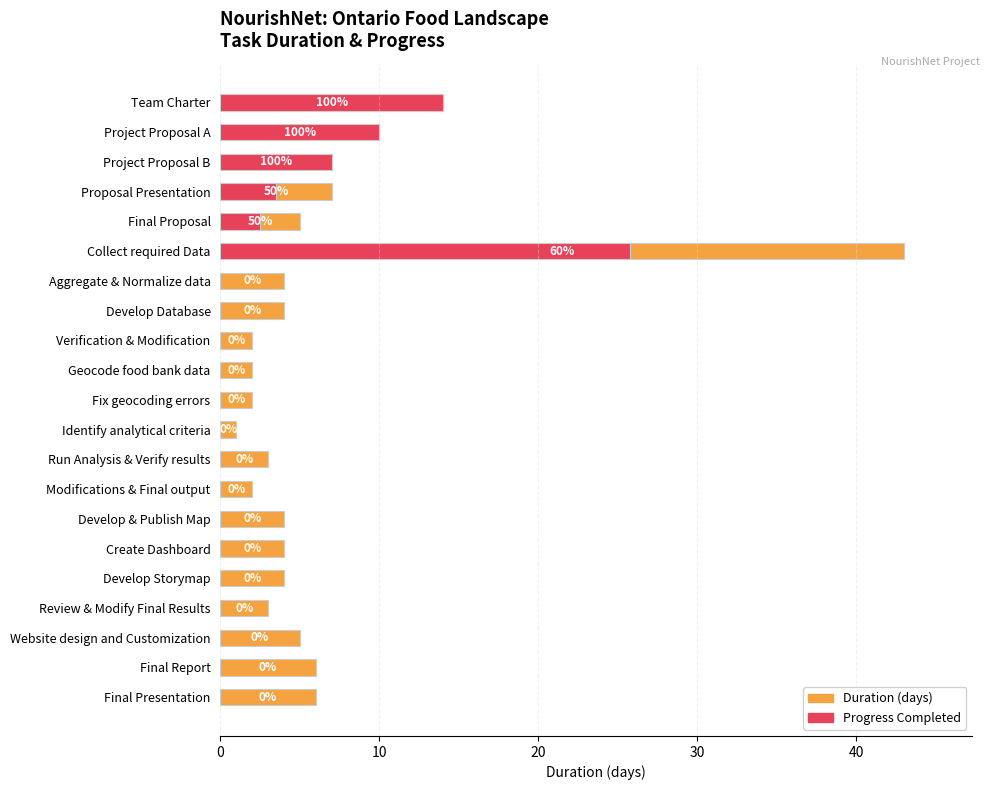

Is it true that Completed equals 0.0 at Develop Storymap?

True